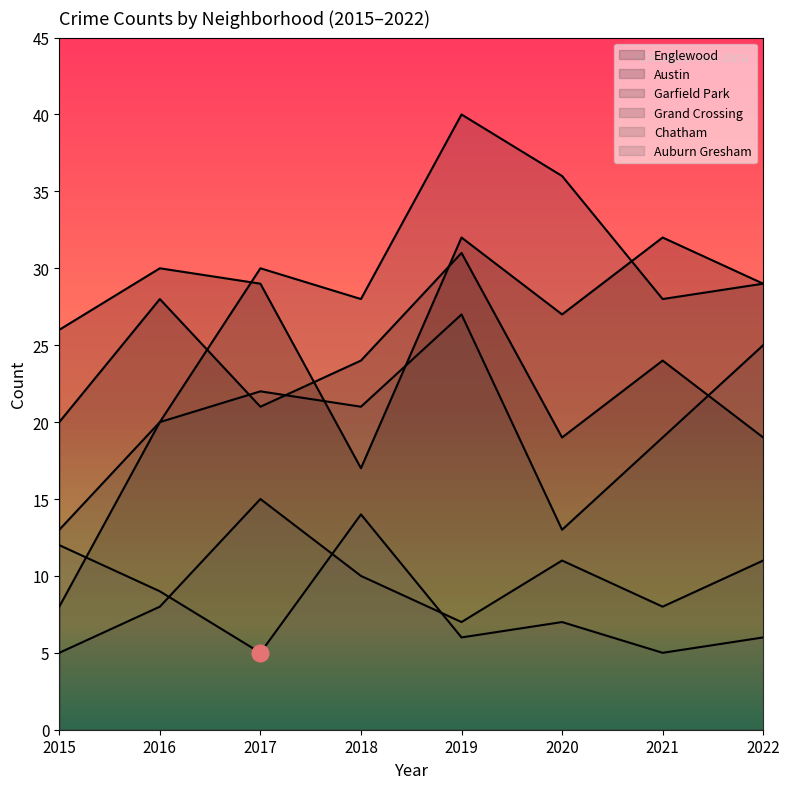

After their last crossing, which series has the higher values: Austin or Englewood?

Englewood